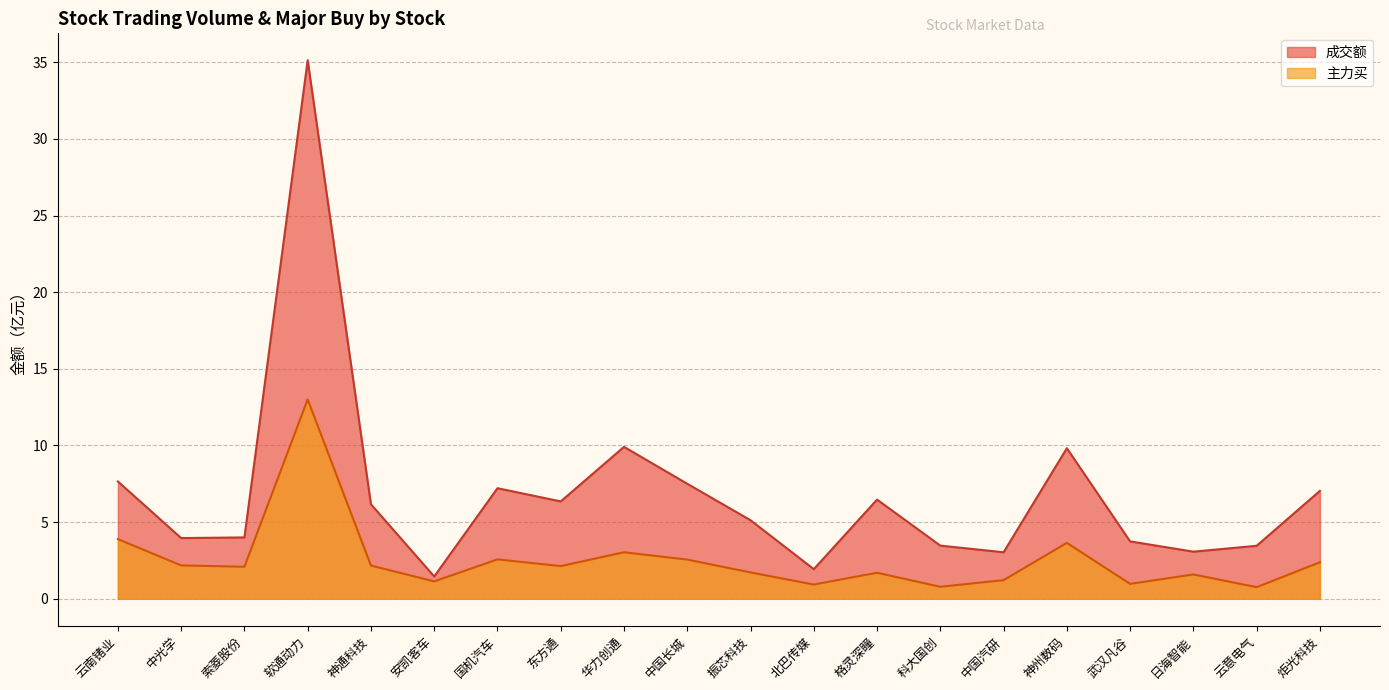

Reading left to right, list all the values displayed in this chart.

成交额: 7.7	4.0	4.0	35.1	6.2	1.5	7.2	6.4	9.9	7.5	5.1	1.9	6.5	3.5	3.0	9.8	3.7	3.1	3.5	7.0
主力买: 3.9	2.2	2.1	13.0	2.2	1.1	2.6	2.1	3.0	2.6	1.7	0.9	1.7	0.8	1.2	3.6	1.0	1.6	0.8	2.4